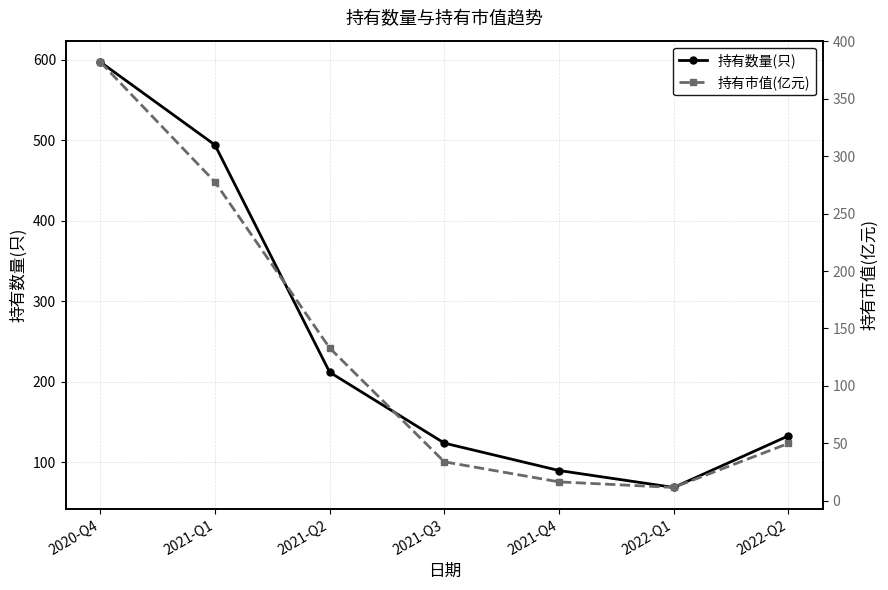

Where is the first local minimum for 持有数量(只)?

2022-Q1